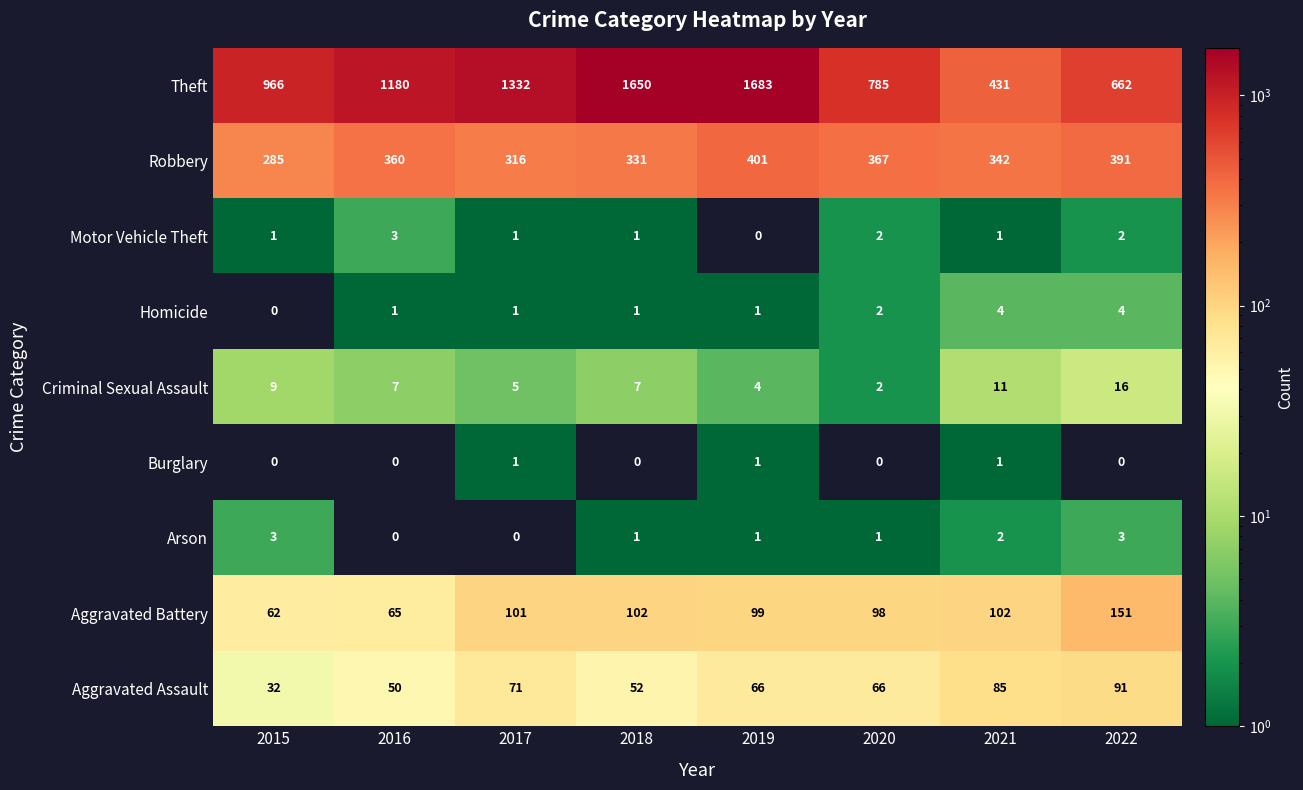

Where is Criminal Sexual Assault nearest to the value 9?

2015